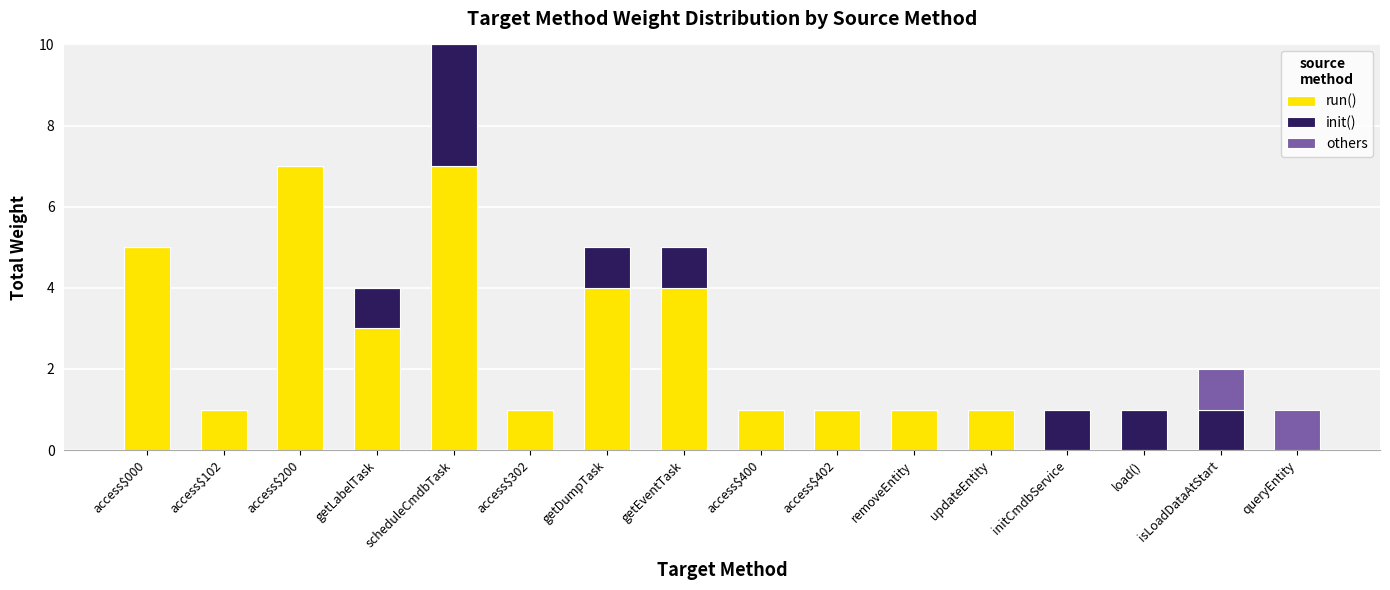

At which category is the sum across all series the highest?

scheduleCmdbTask